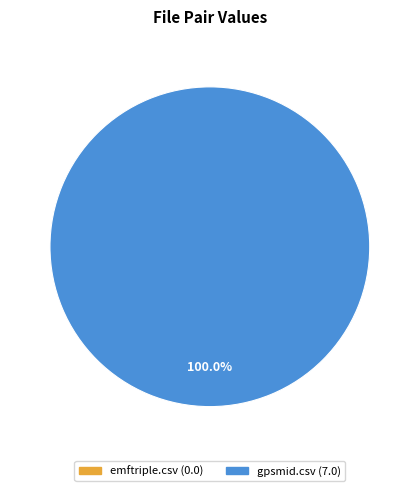

Does emftriple.csv represent more than half of the total?

No